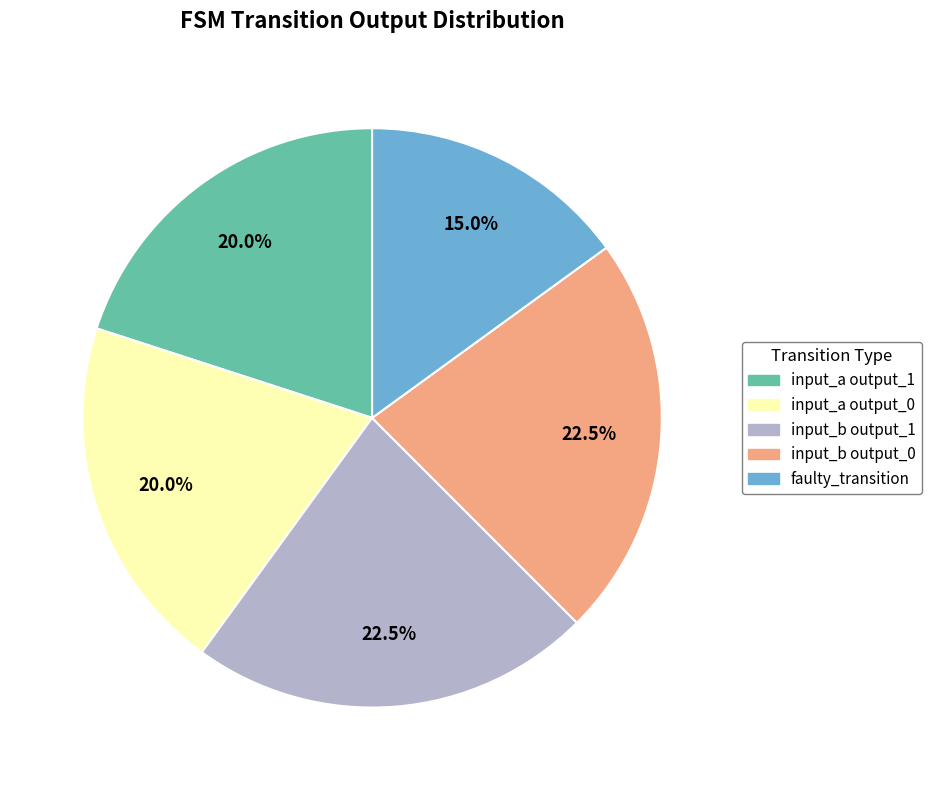

Does any single category account for the majority?

No